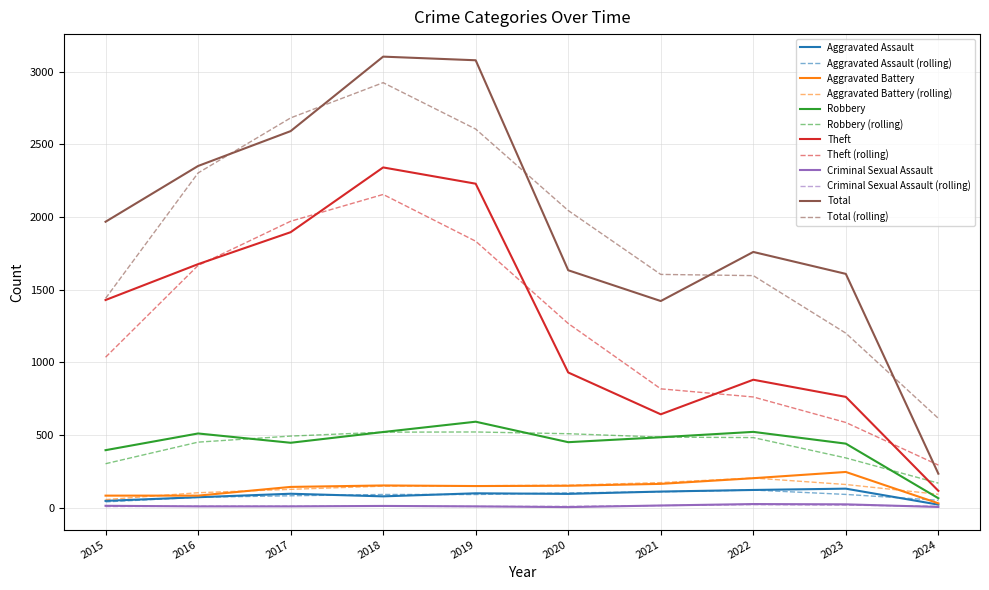

What is the maximum value for Aggravated Battery?

245.0